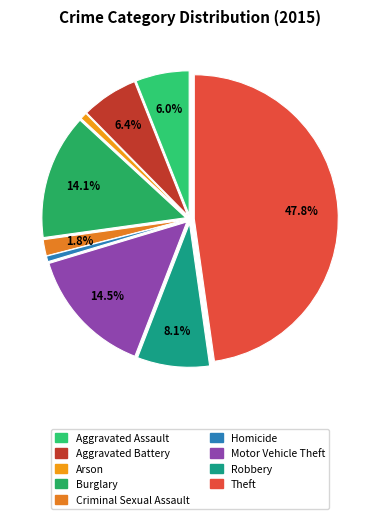

To the nearest percent, what percentage of the pie is Aggravated Assault?

6%